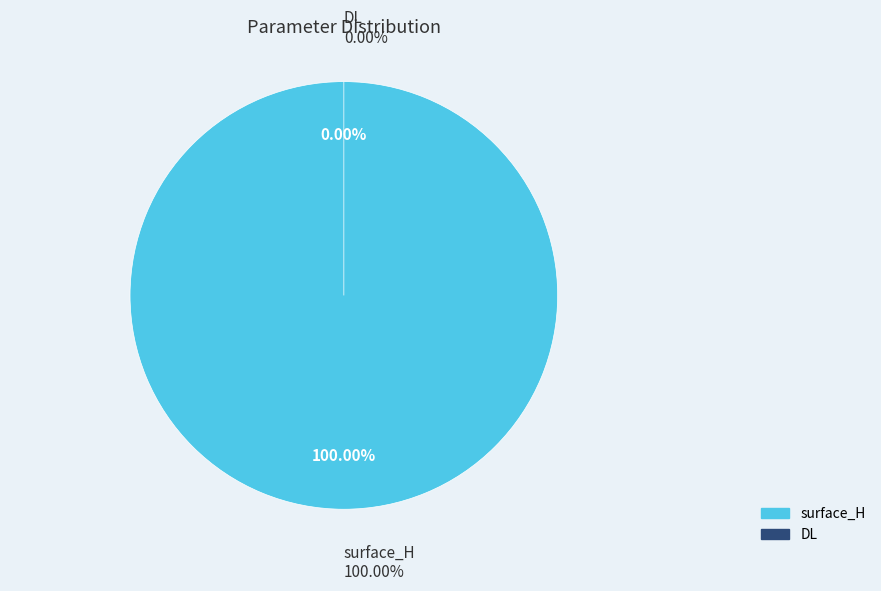

Is it true that DL is 14% of the pie?

False